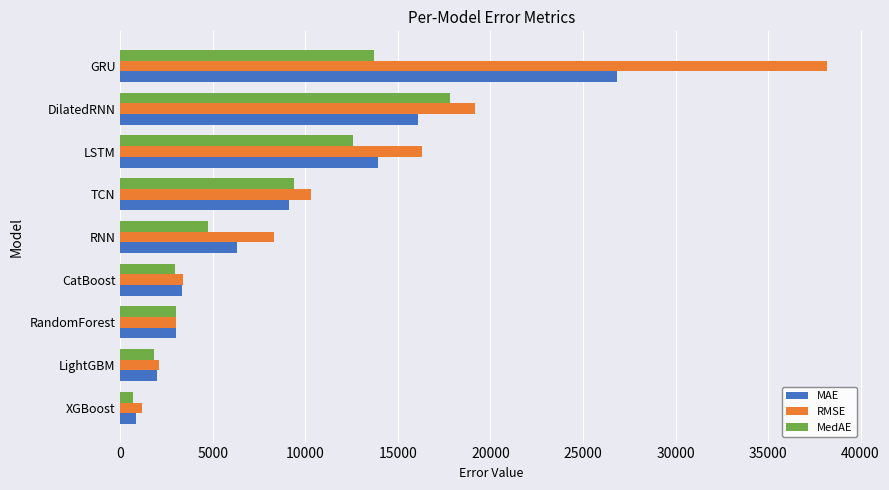

List the series in order of their overall mean, lowest first.

MedAE, MAE, RMSE